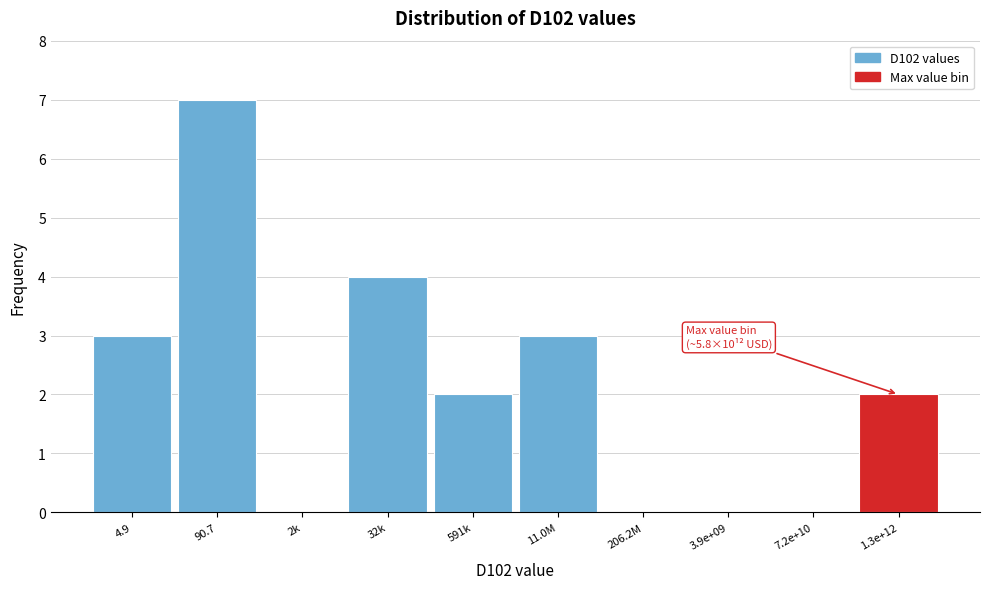

Reading left to right, what are all the values shown in this chart?

4.9=3	90.7=7	2k=0	32k=4	591k=2	11.0M=3	206.2M=0	3.9e+09=0	7.2e+10=0	1.3e+12=2